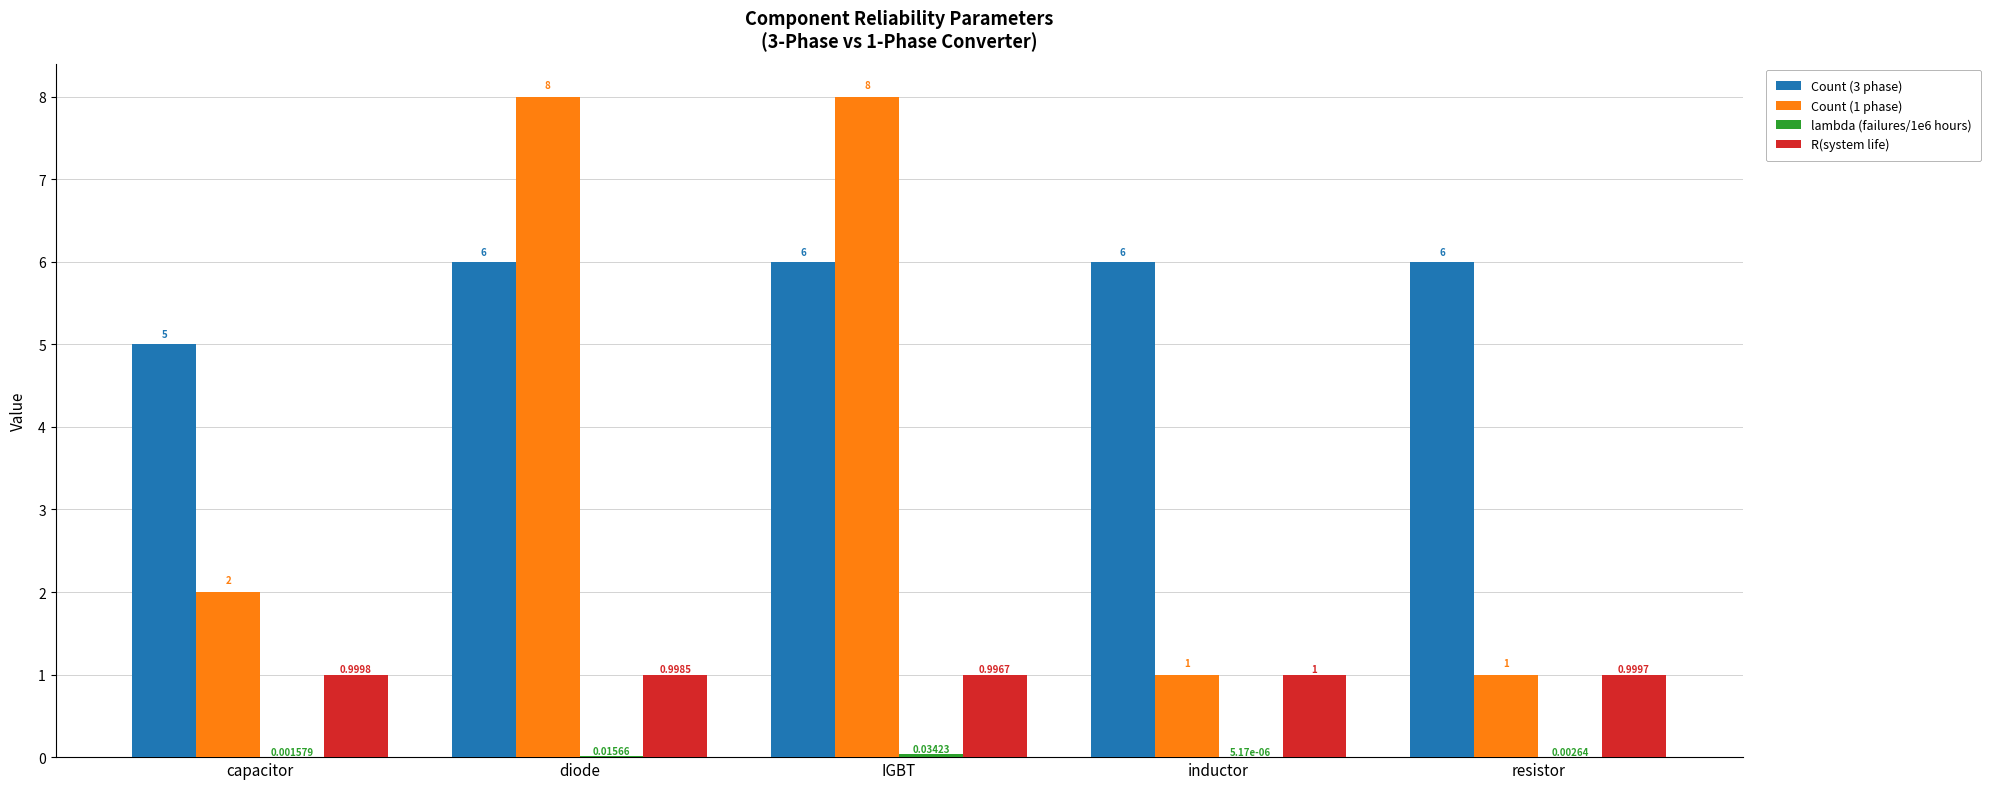

Where is R(system life) nearest to the value 0?

IGBT